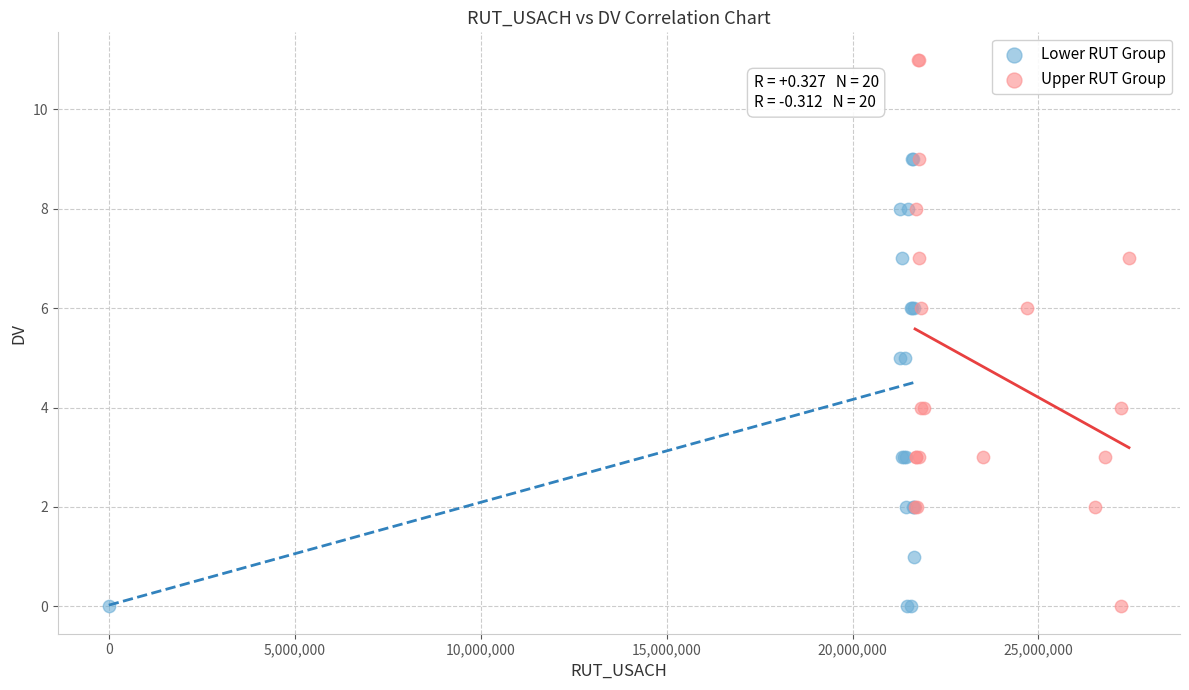

Which series contains the highest Y value?

Upper RUT Group